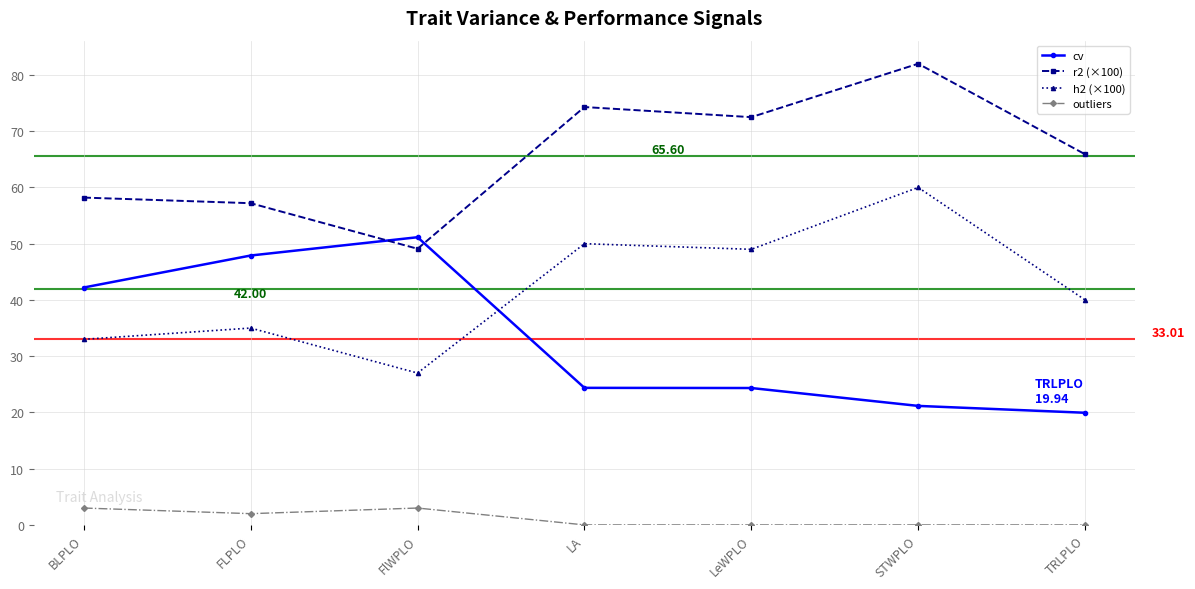

Which category has the lowest value in the h2 (×100) series?

FlWPLO